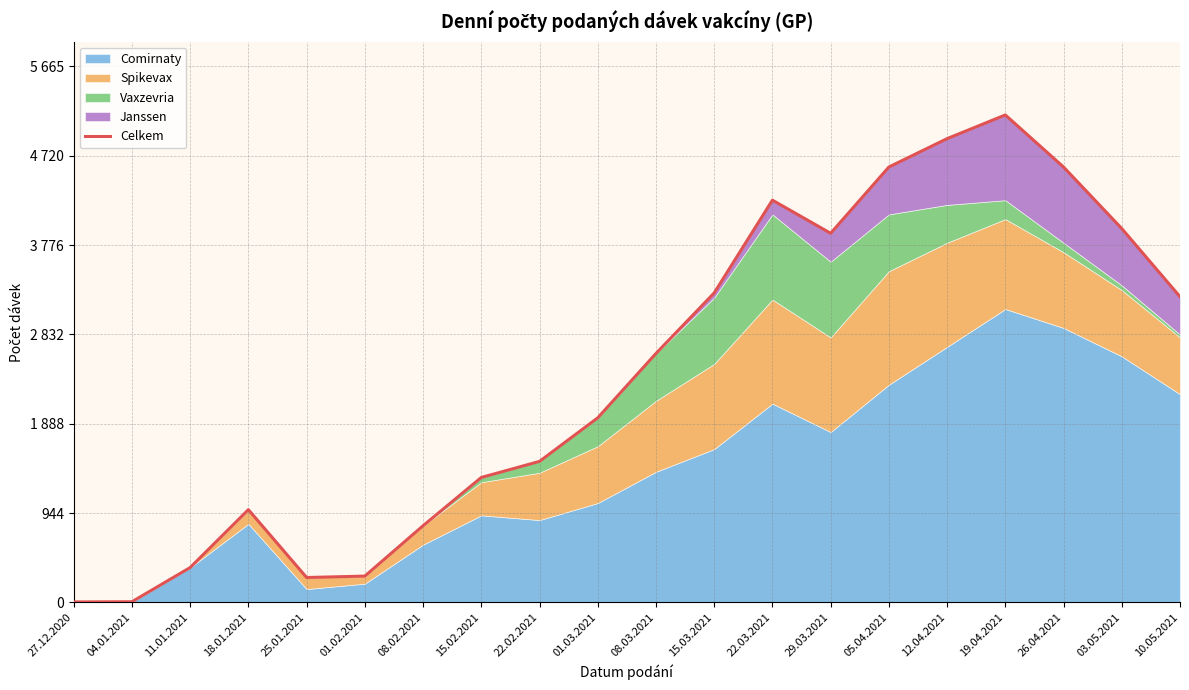

Reading left to right, list all the values displayed in this chart.

5	7	368	980	263	278	810	1320	1490	1950	2630	3270	4250	3900	4600	4900	5150	4600	3950	3230